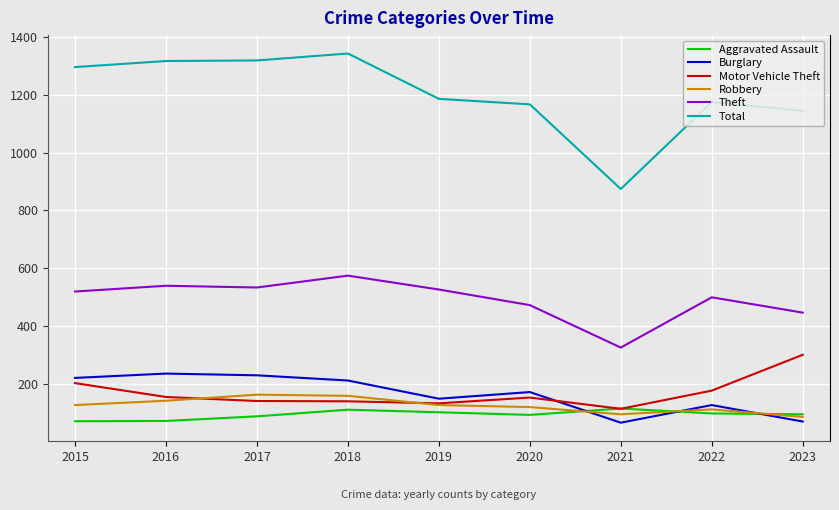

List the series in order of their peak value, highest first.

Total, Theft, Motor Vehicle Theft, Burglary, Robbery, Aggravated Assault